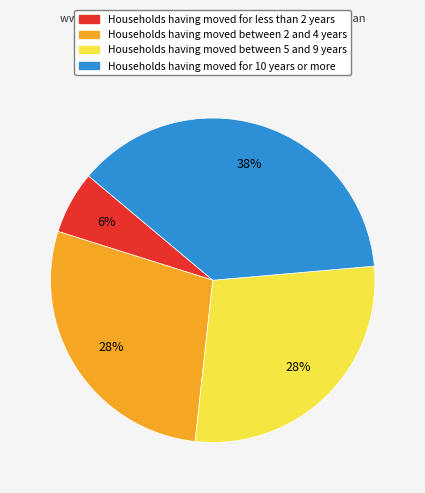

Count the number of slices in the pie.

4